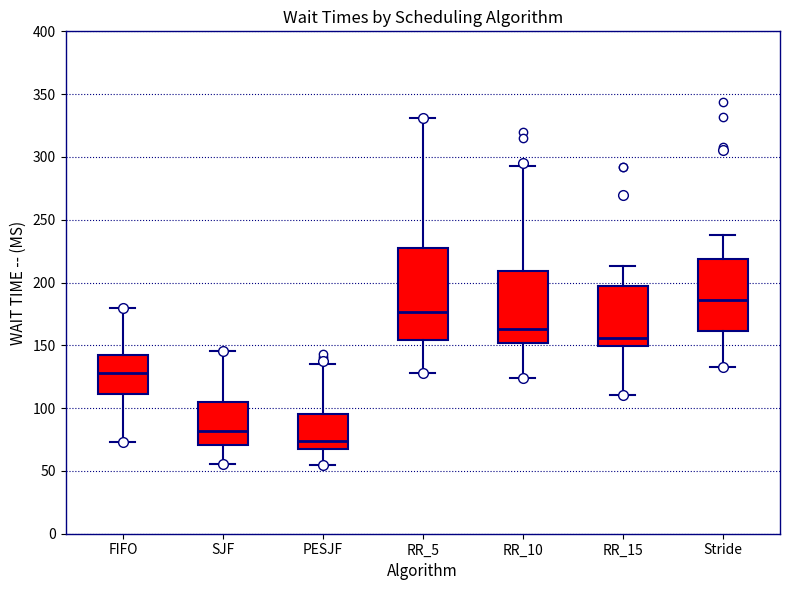

Where does the median line of the box for Stride sit on the y-axis? The values are not printed on the chart, so give them approximately, as read against the axis.

185